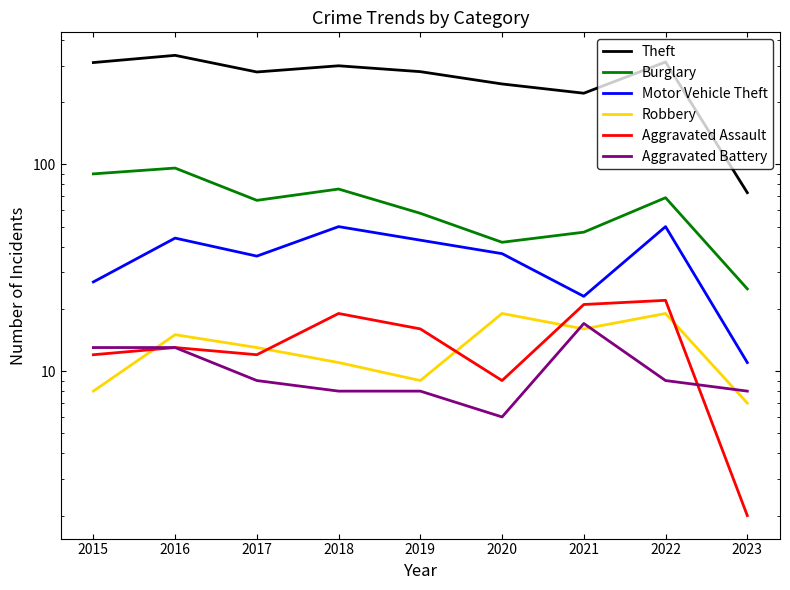

What is the difference between the highest and lowest values at 2023?

71